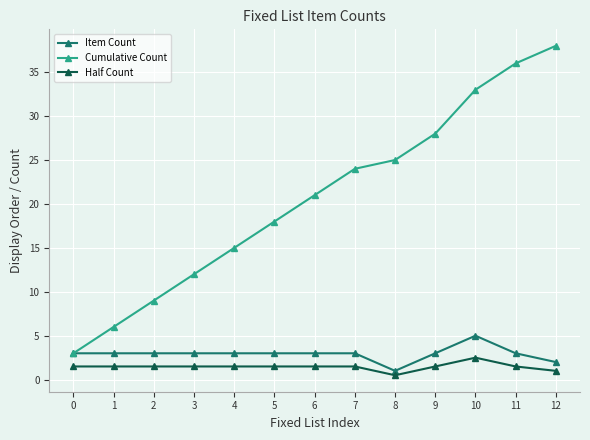

How many distinct data groups are displayed?

3